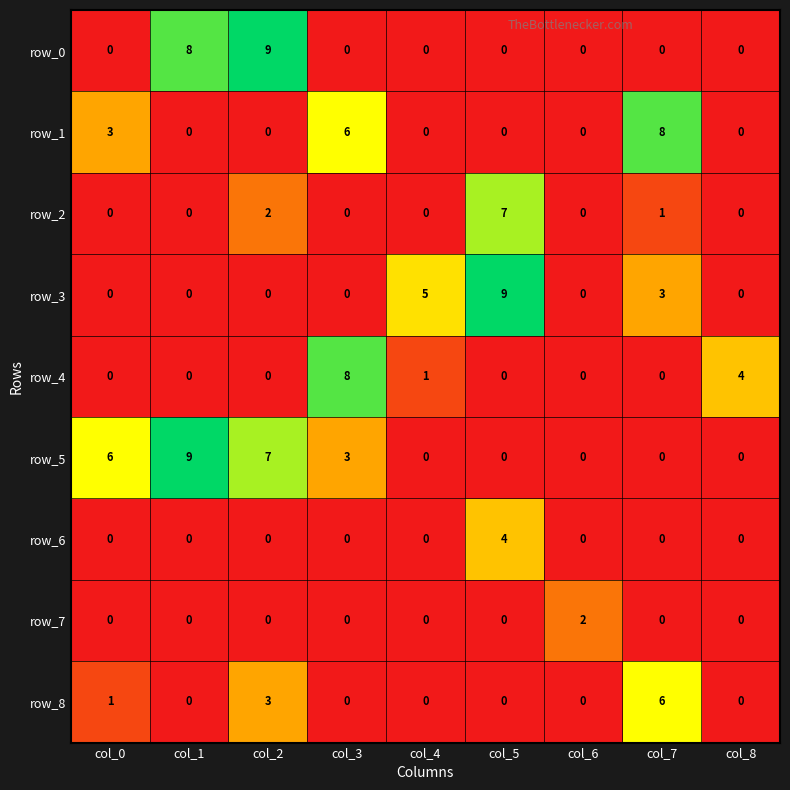

Count the row_5 values in the range 0 to 6.

7